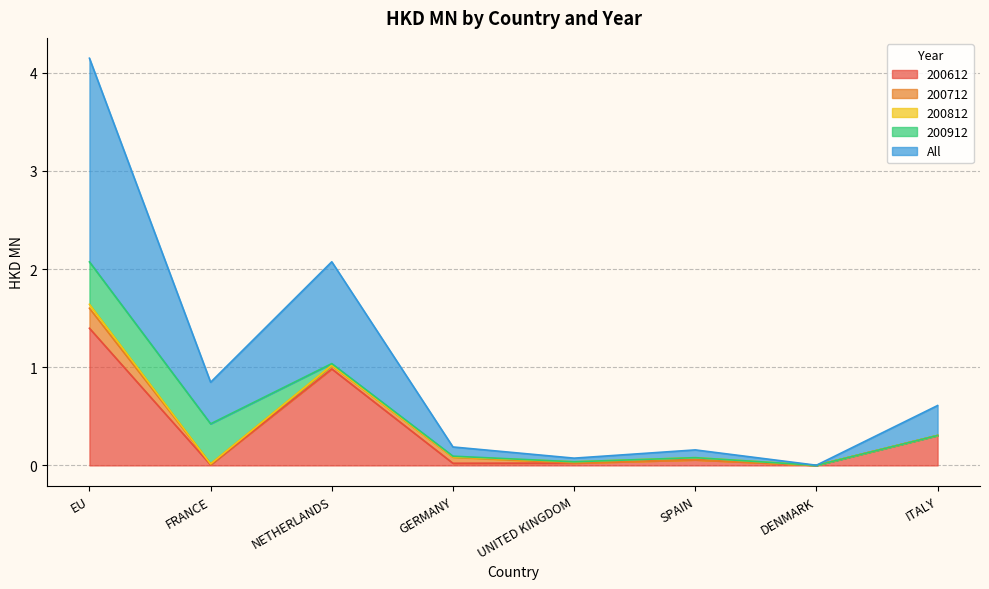

How many data points does each series have?

8